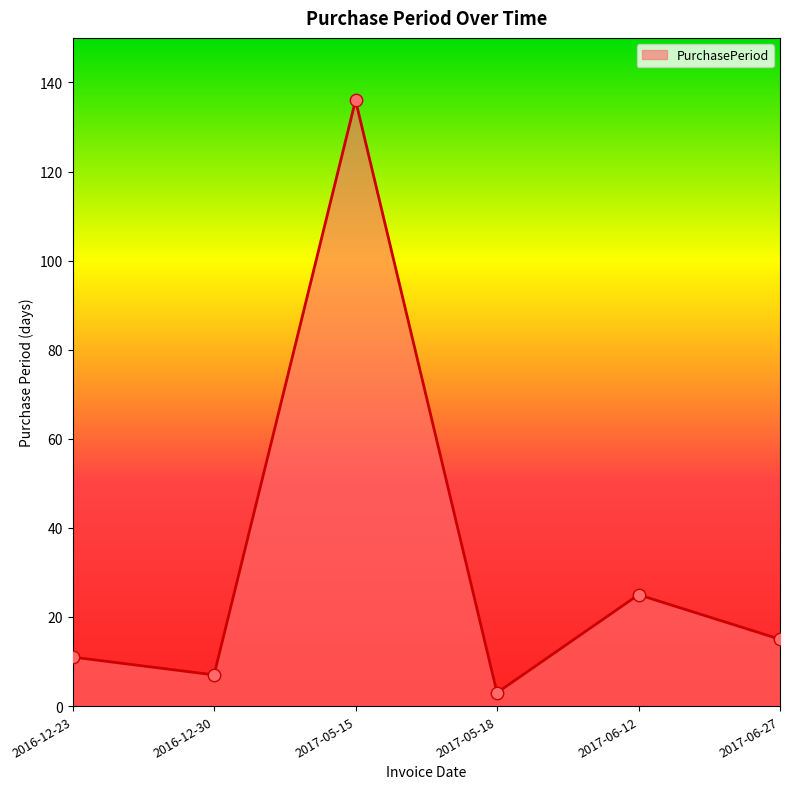

What is the ratio of the value at 2016-12-30 to the value at 2017-06-12?

0.3